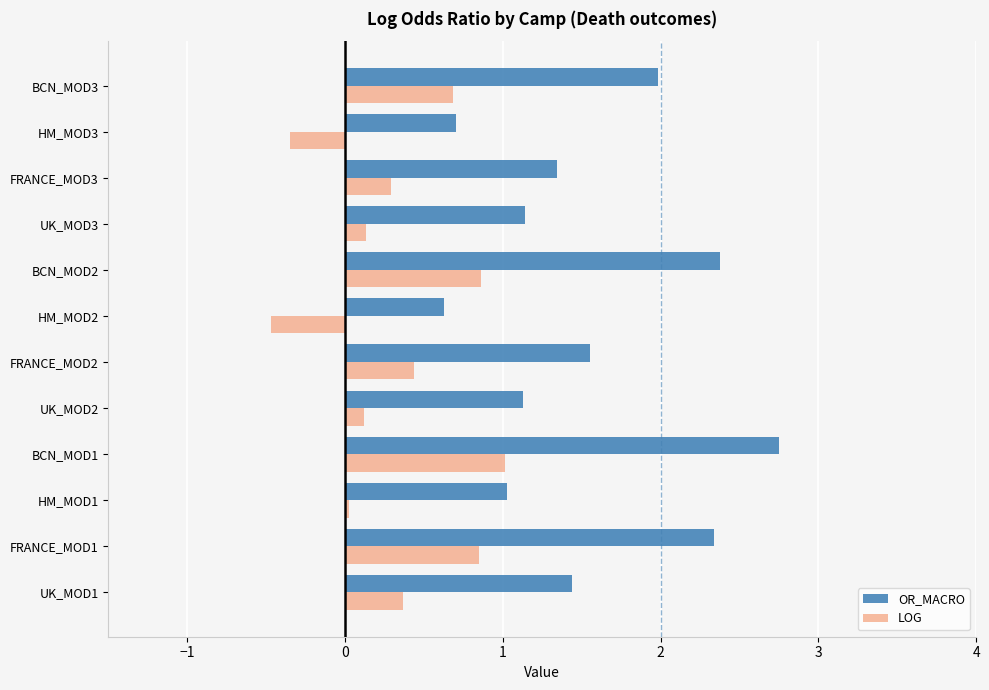

The OR_MACRO series shows 1.3 at FRANCE_MOD3. True or false?

True